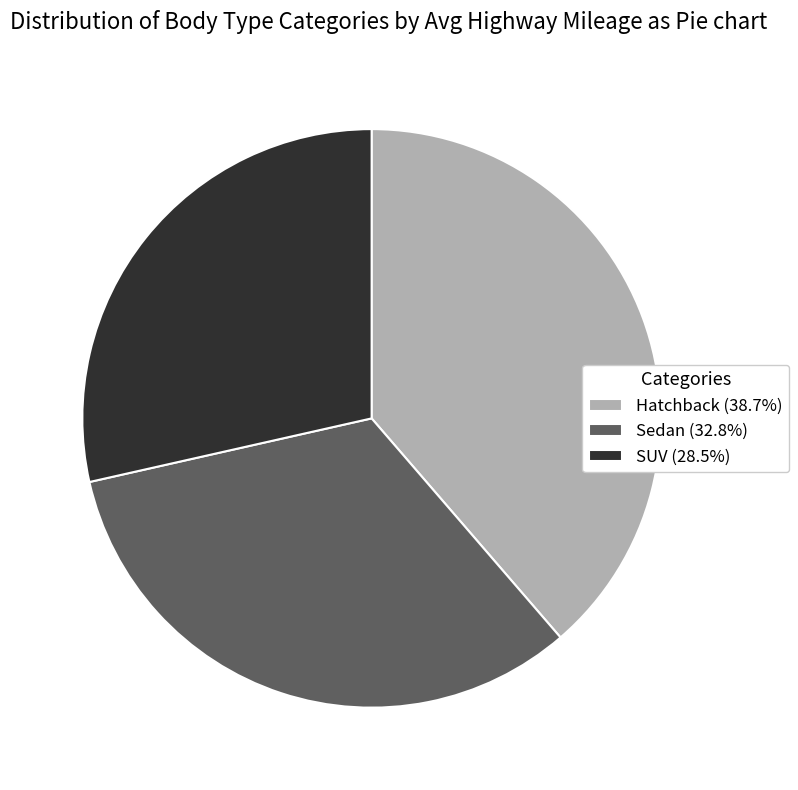

Combined, do Sedan and Hatchback account for over 50%?

Yes